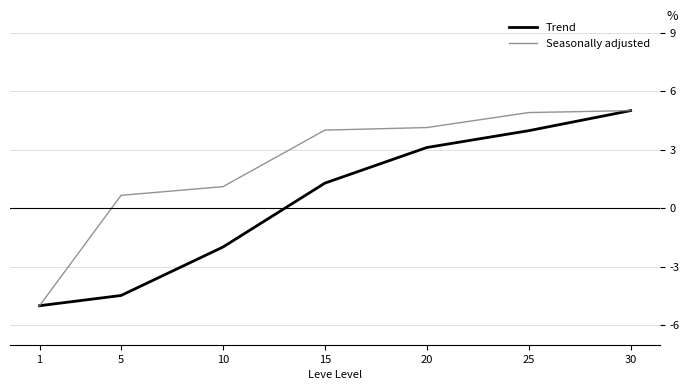

Is it true that Trend equals 6.6 at 30?

False